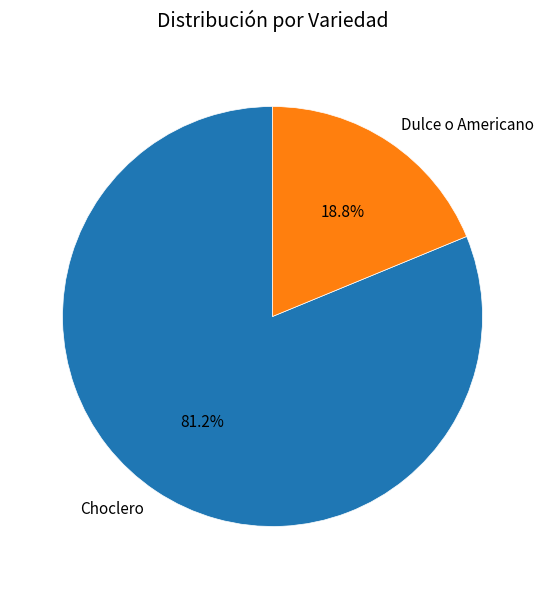

Which has a higher value, Dulce o Americano or Choclero?

Choclero